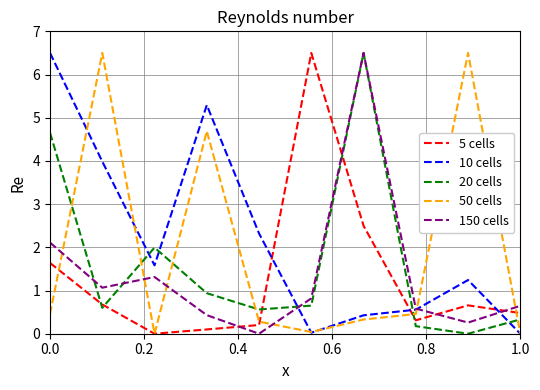

What is the maximum value shown in the chart?

6.5